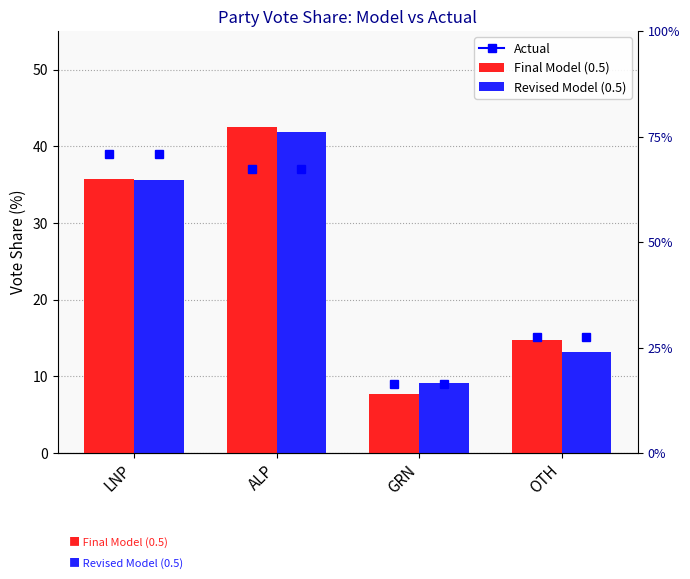

Rank the series by their maximum value, from highest to lowest.

Final Model (0.5), Revised Model (0.5)